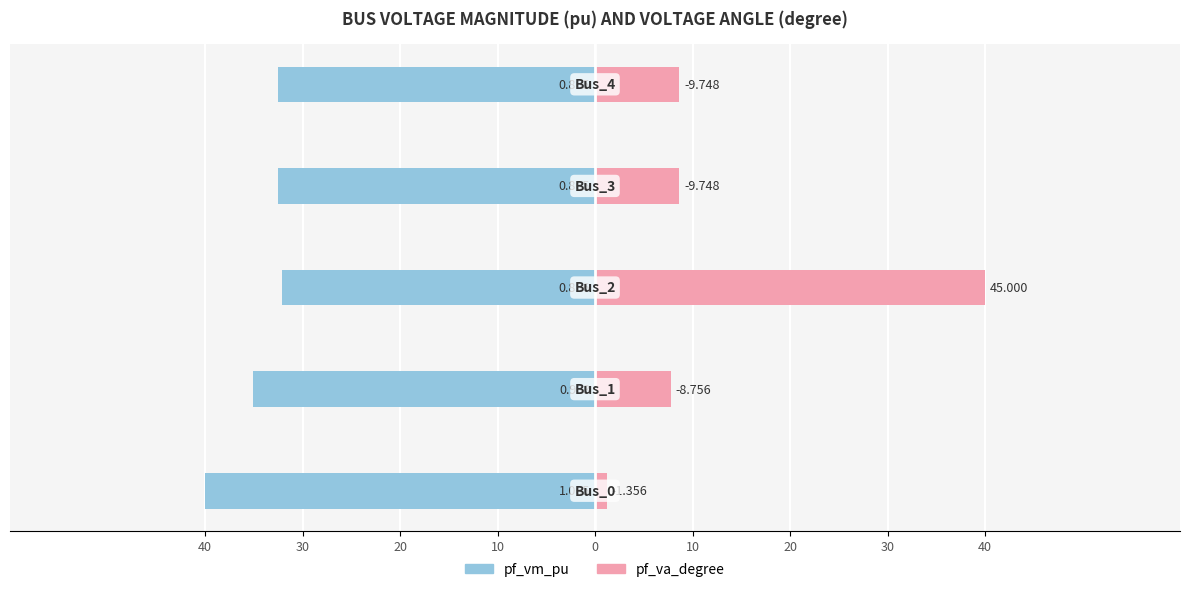

Between 20 and 30, which is larger?

20